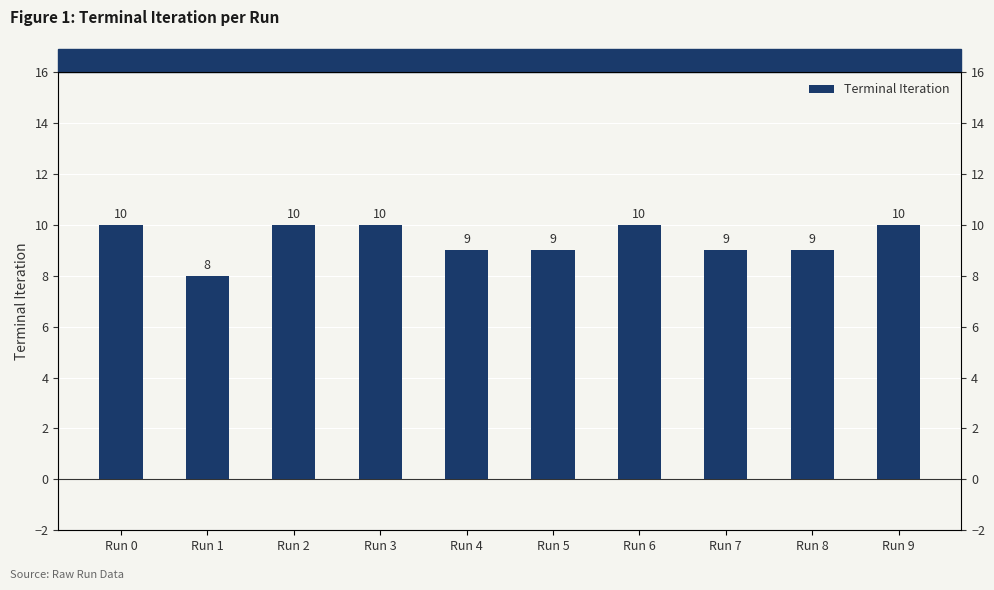

Is it true that the value at Run 2 is 10?

True